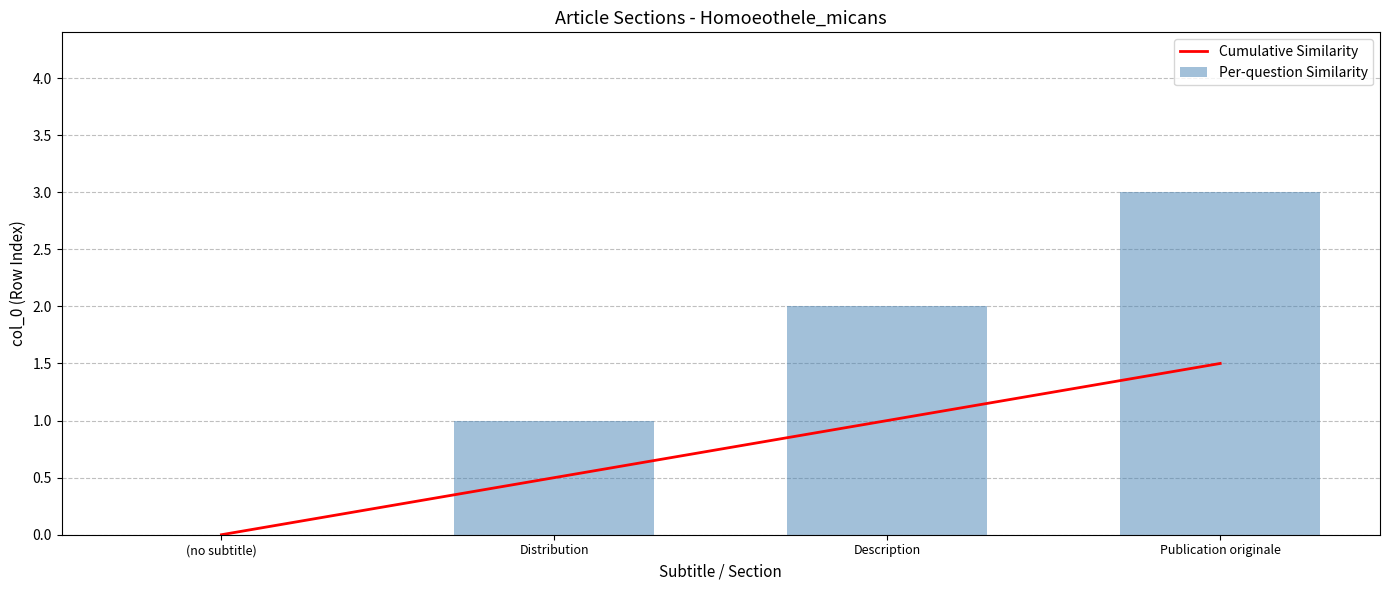

What is the sum of the Cumulative Similarity values at Publication originale and (no subtitle)?

1.5